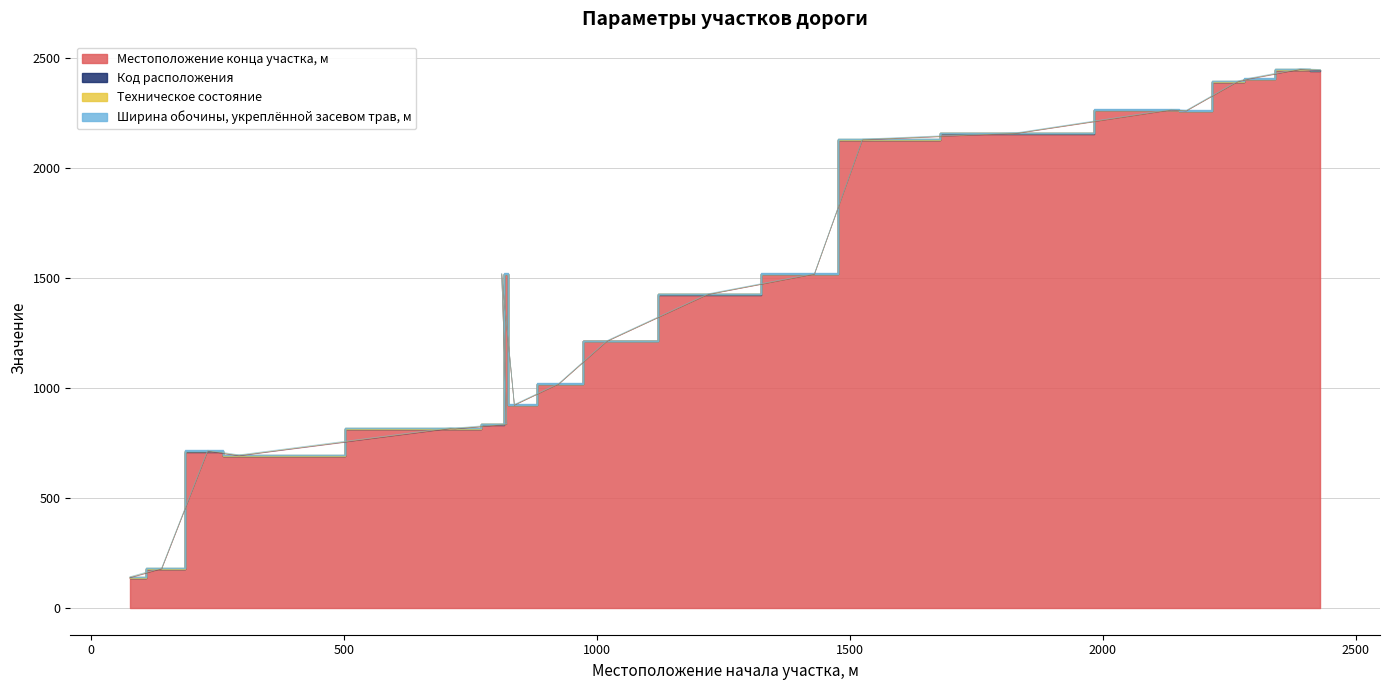

Which series has the largest total across all categories?

Местоположение конца участка, м